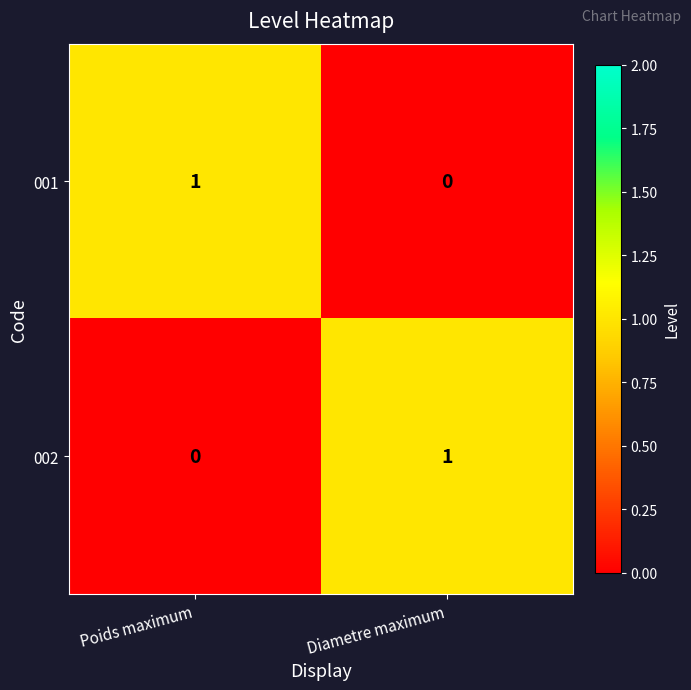

Is it true that 002 equals 1 at Diametre maximum?

True